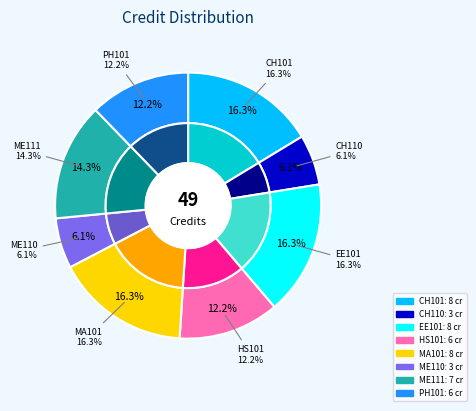

True or false: MA101 accounts for 10% of the total.

False